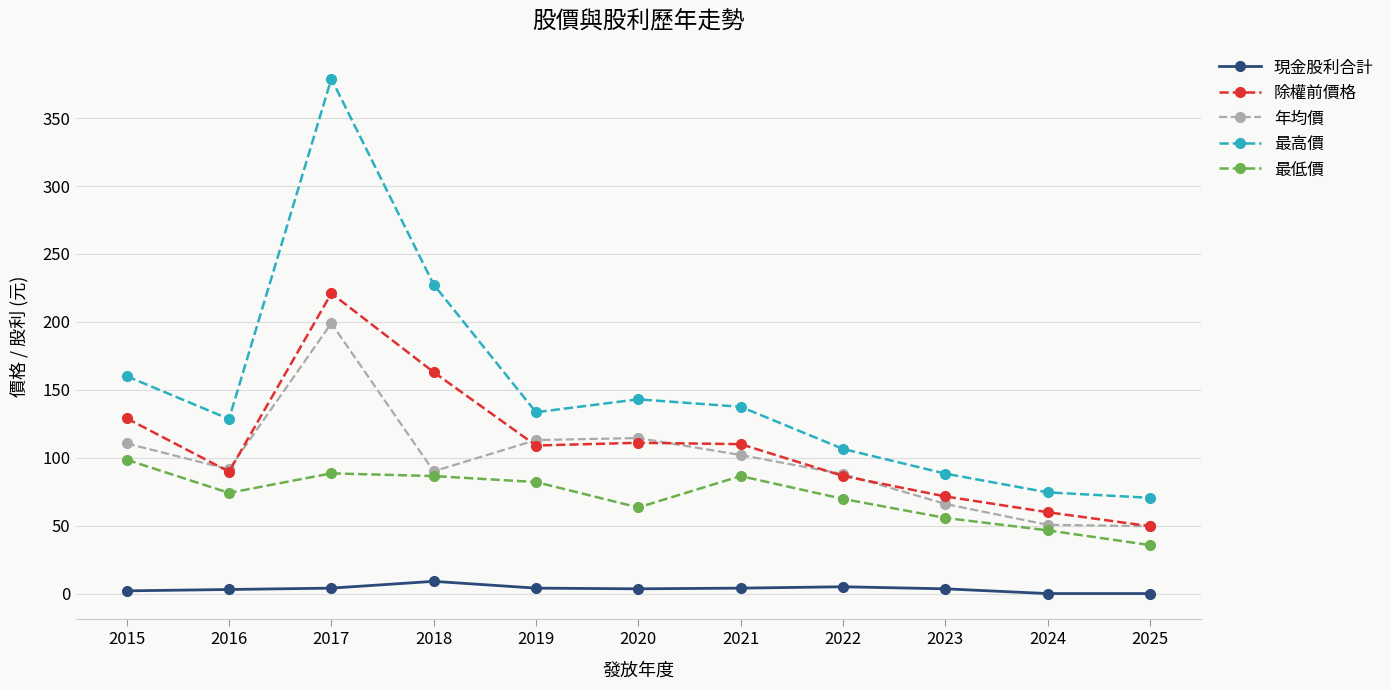

The 最高價 series shows 29.4 at 2023. True or false?

False